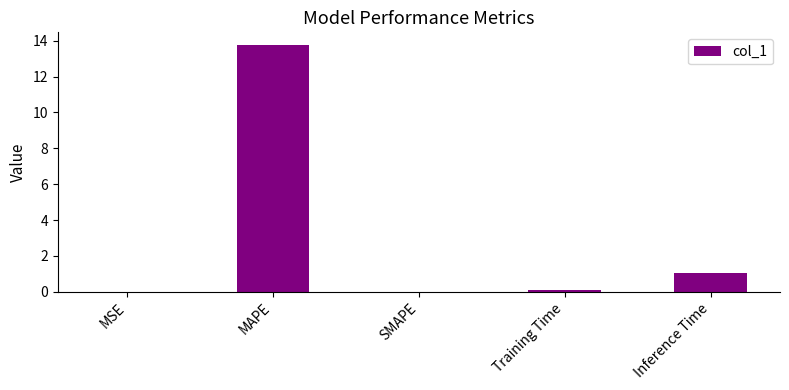

What is the average value?

3.0